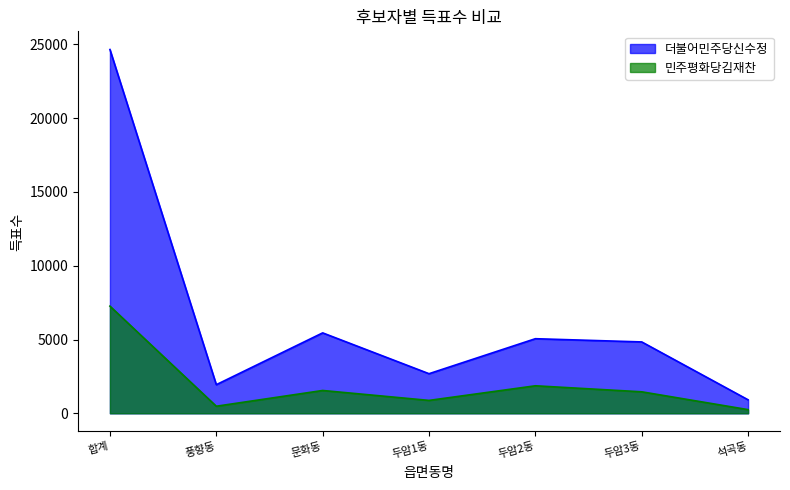

What is the sum of all 민주평화당김재찬 values?

13728